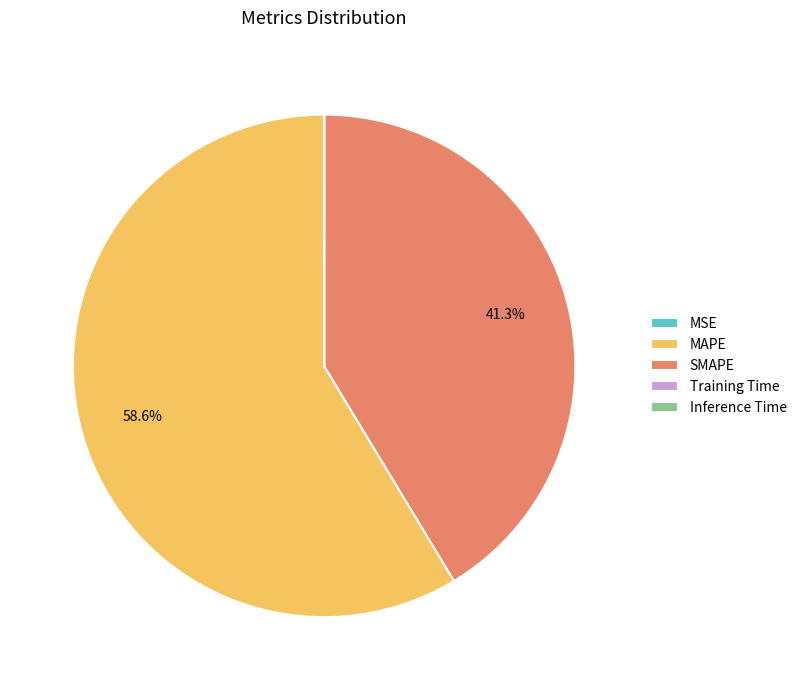

What percentage is NOT represented by SMAPE?

58.7%